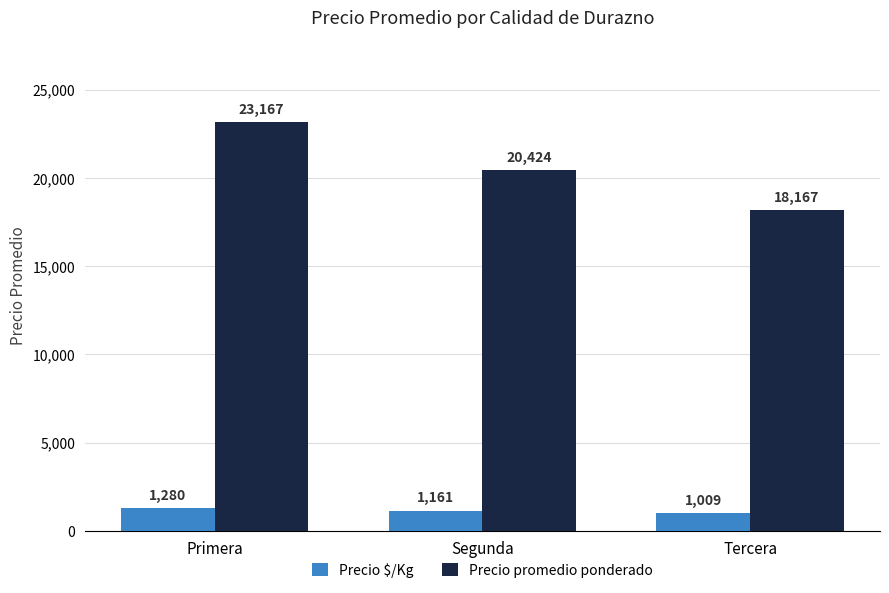

Reading left to right, what are all the values shown in this chart?

Precio $/Kg: 1280	1161	1009
Precio promedio ponderado: 23167	20424	18167